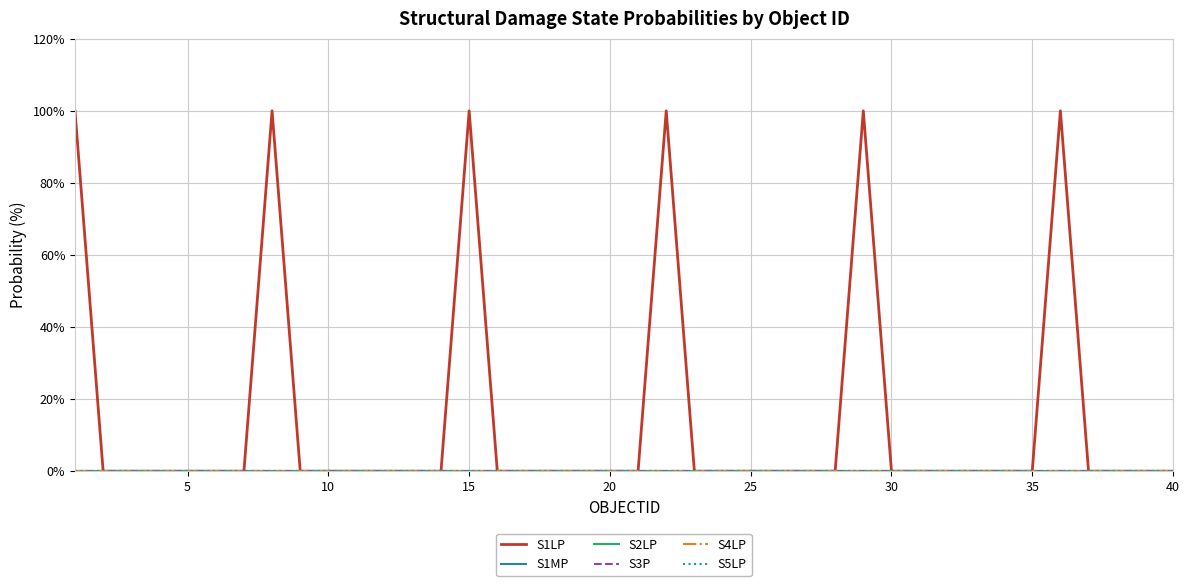

Does the chart display data point markers on the line(s)?

No